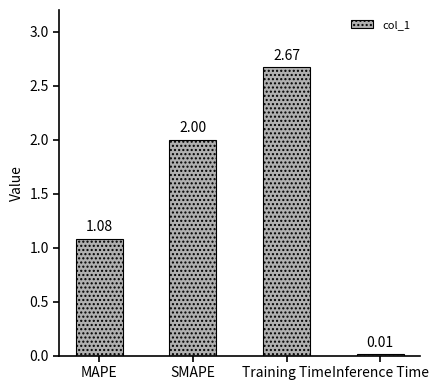

The chart shows a value of 3.6 at Training Time. True or false?

False